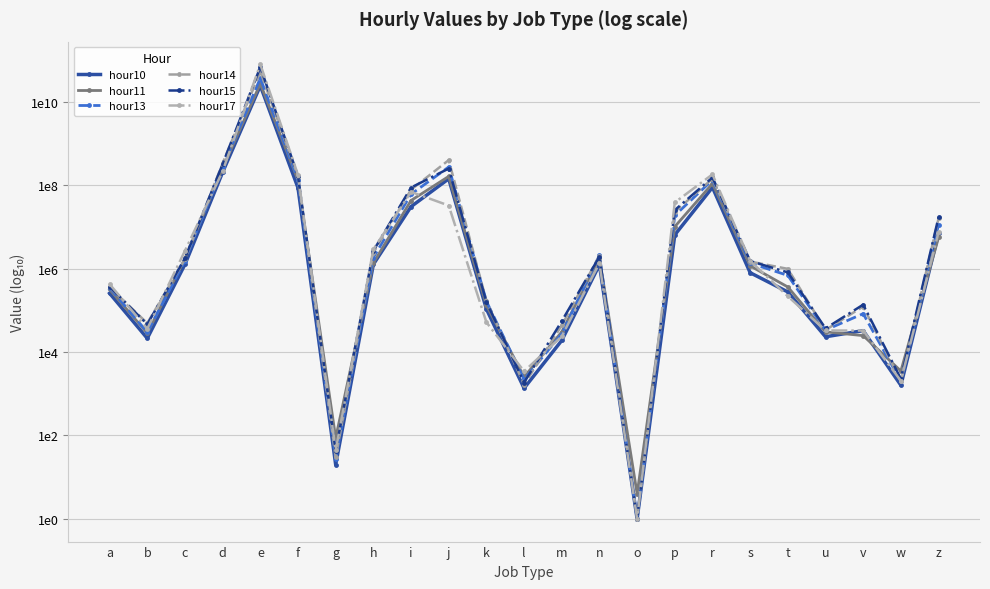

What is the label of the 8th point from the left?

h